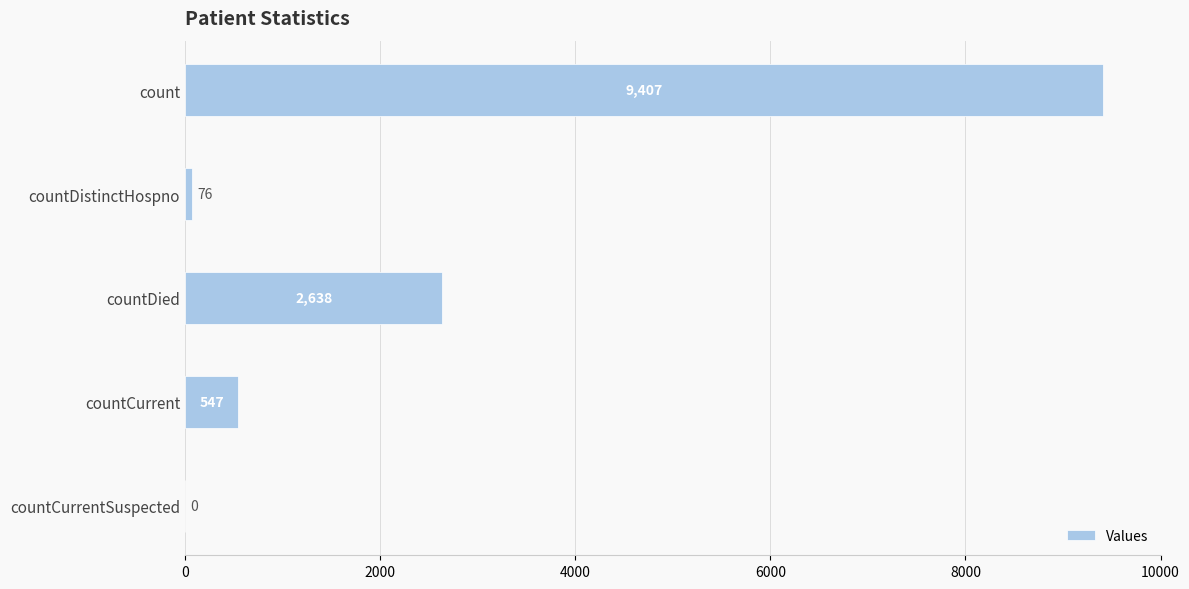

What value does the data have at countCurrent, to the nearest 10?

550